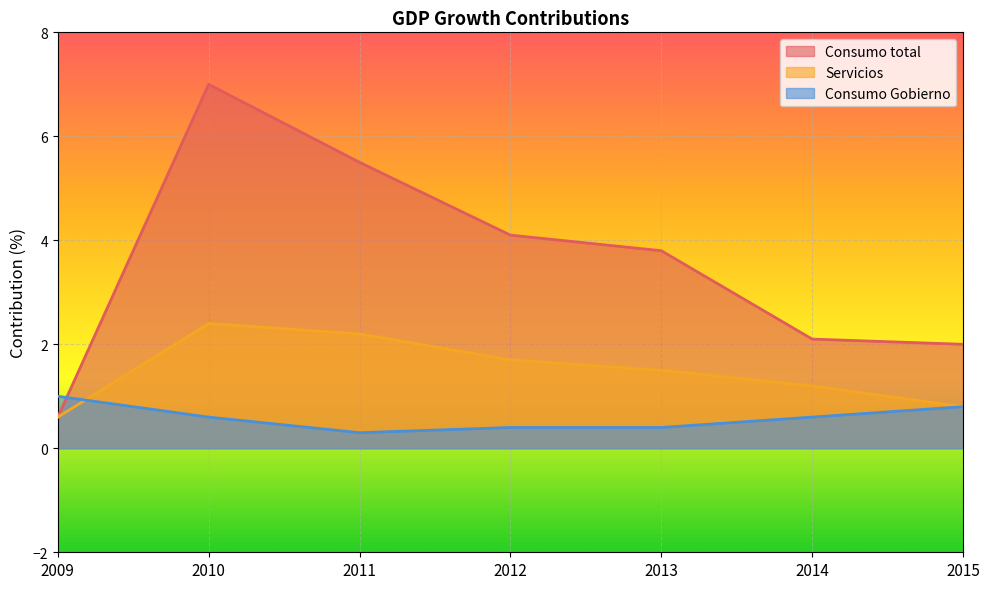

How many data points in Servicios are less than 1?

2